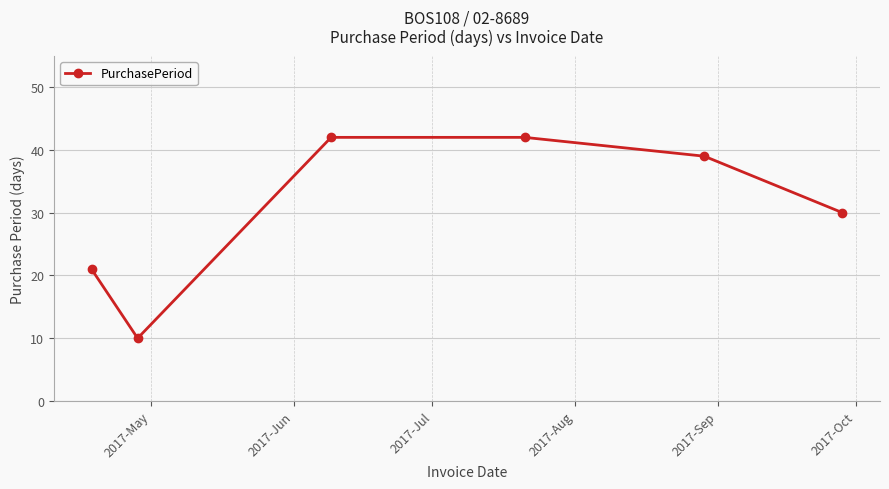

True or false: there are more than 2 points higher than both neighbors.

False